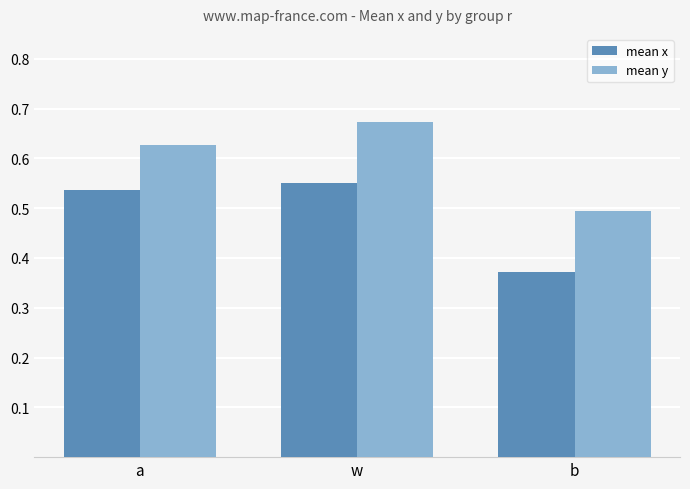

Rank the series at a from lowest to highest value.

mean x, mean y